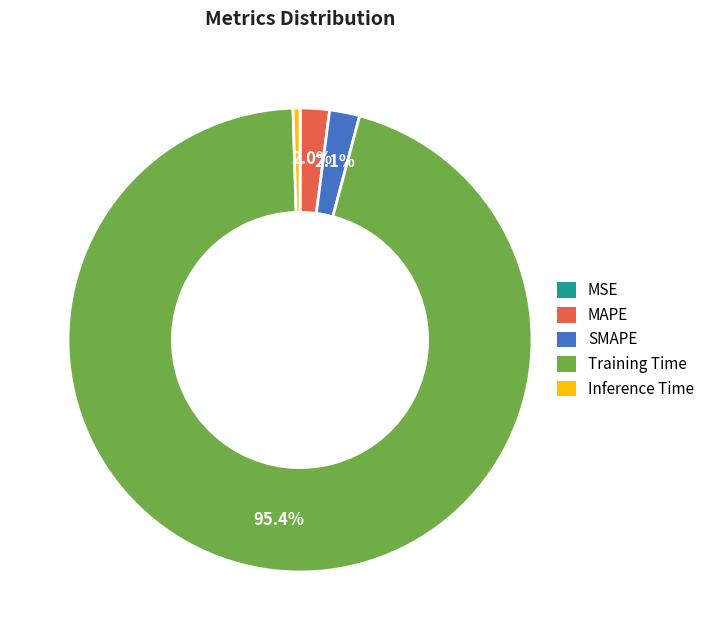

What percentage do Training Time and MAPE together represent?

97.4%